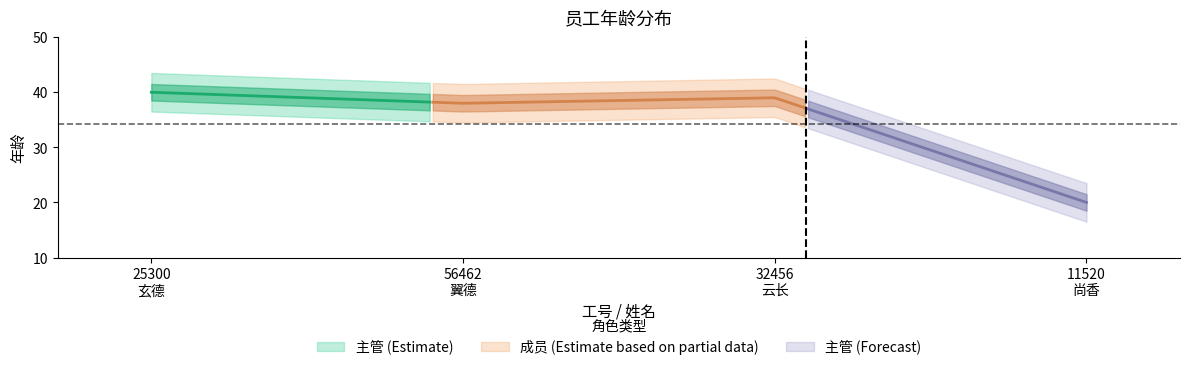

What is the value of the 成员 point at the 2nd from the left?

39